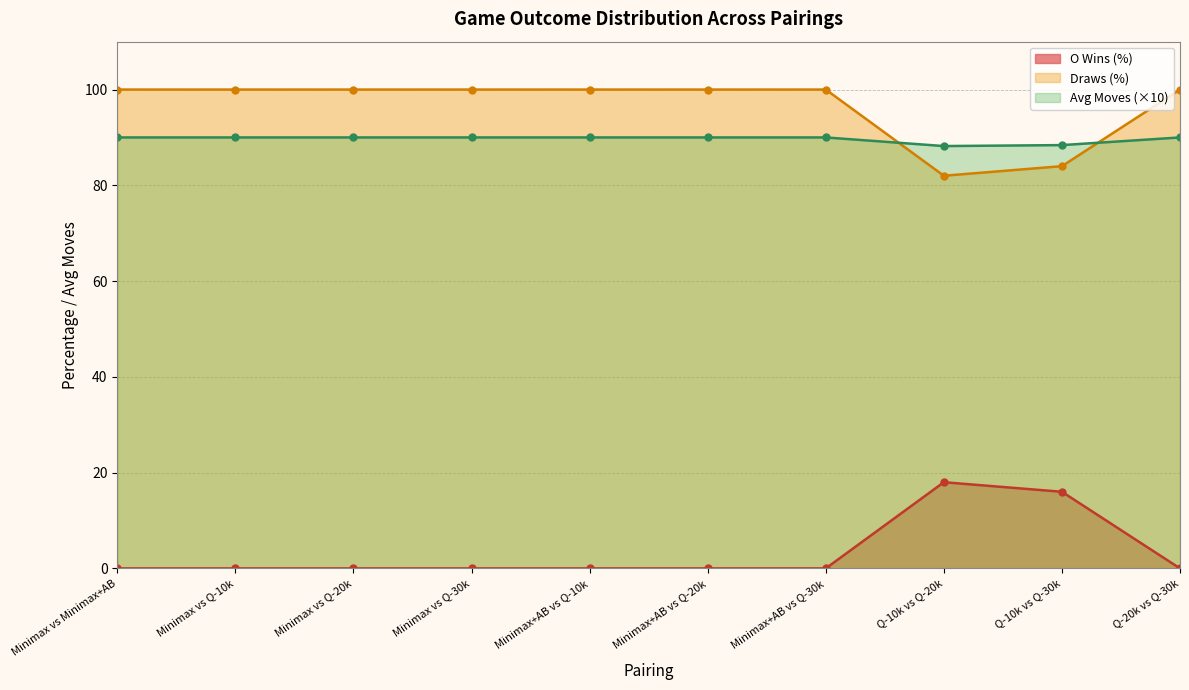

True or false: Draws (%) has more than 1 points higher than both neighbors.

False